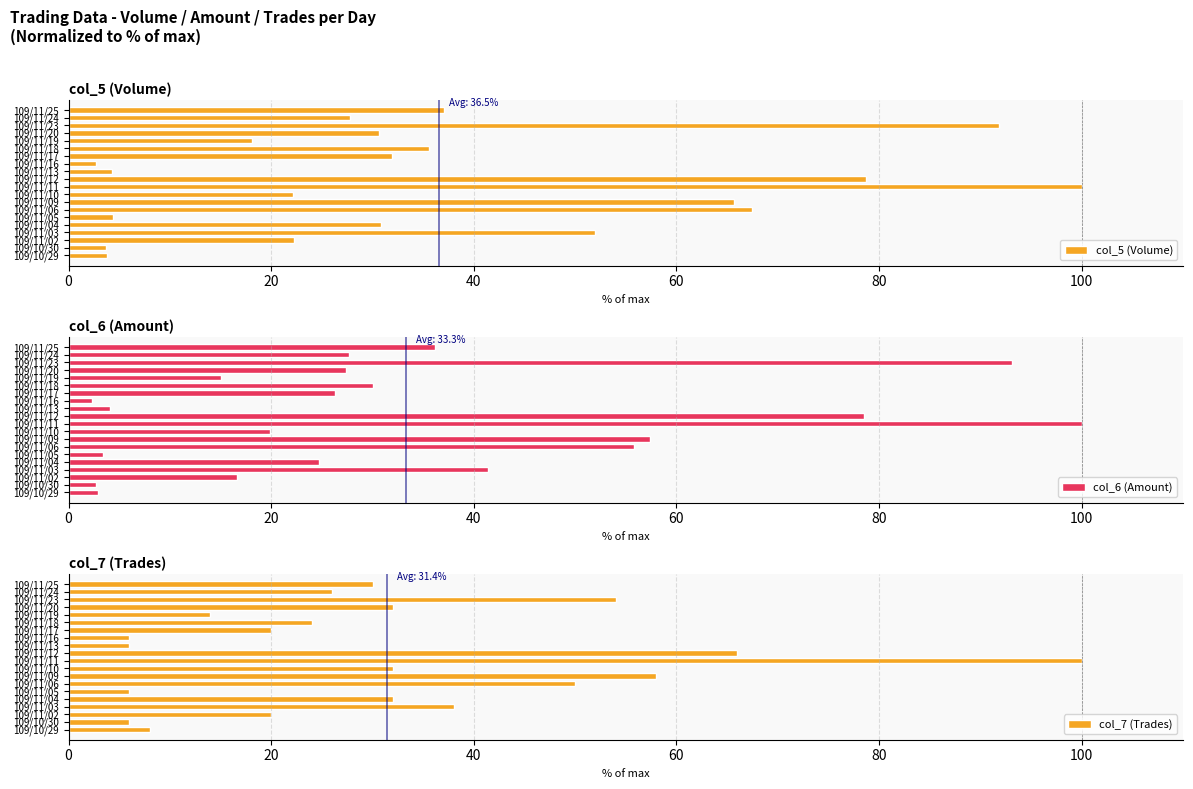

Rank the series by their average value, from lowest to highest.

col_7 (Trades), col_6 (Amount), col_5 (Volume)